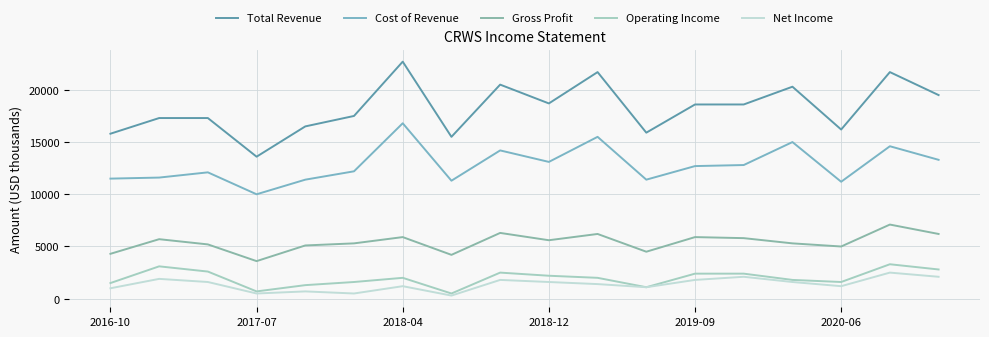

How many lines are shown in the chart?

5